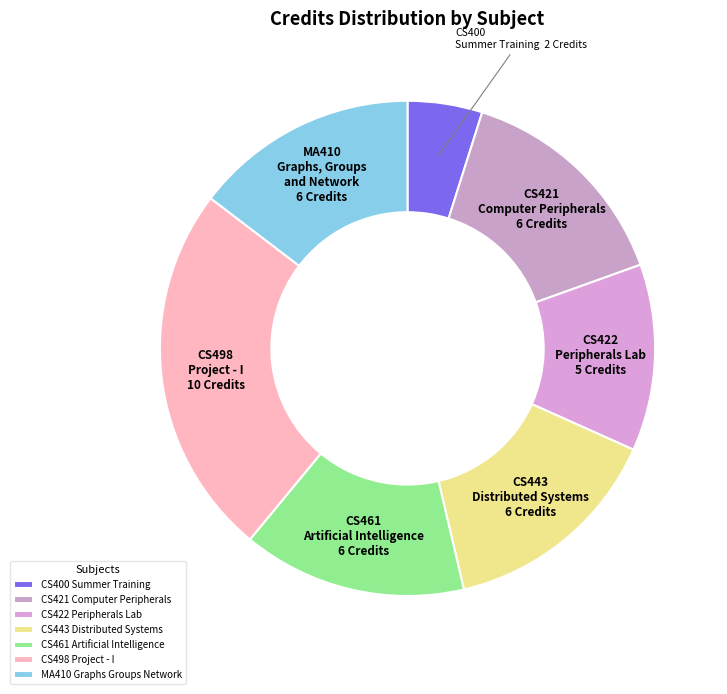

Does CS443 Distributed Systems represent more than half of the total?

No